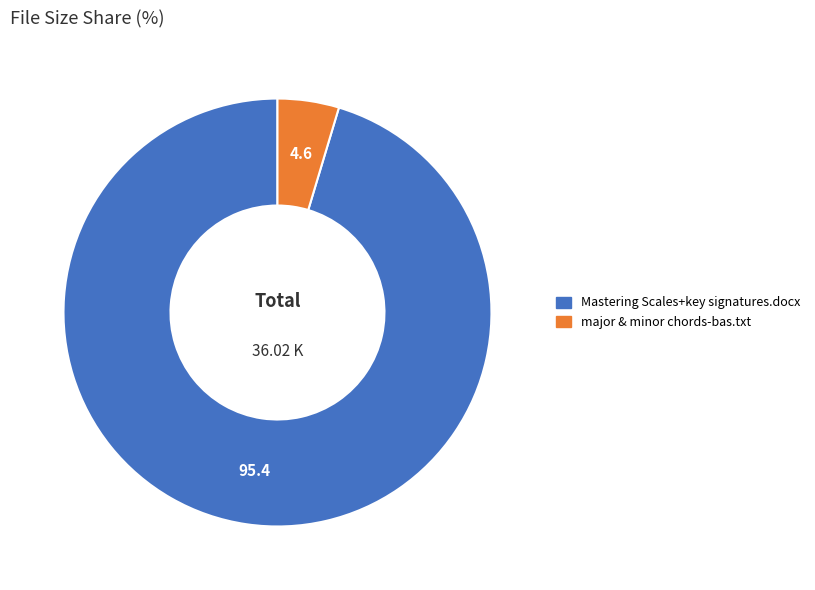

Which category has the smallest portion of the pie?

major & minor chords-bas.txt